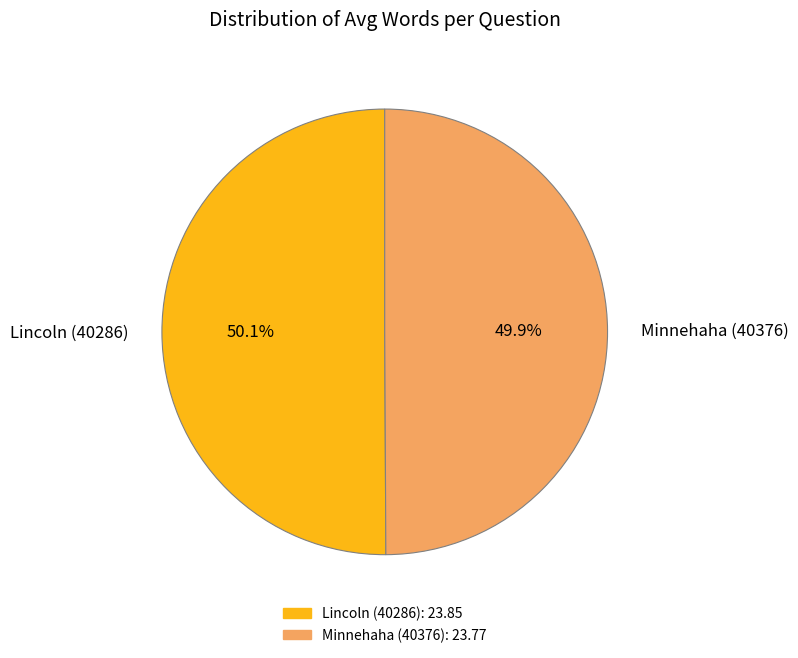

Is there a majority slice in this chart?

Yes